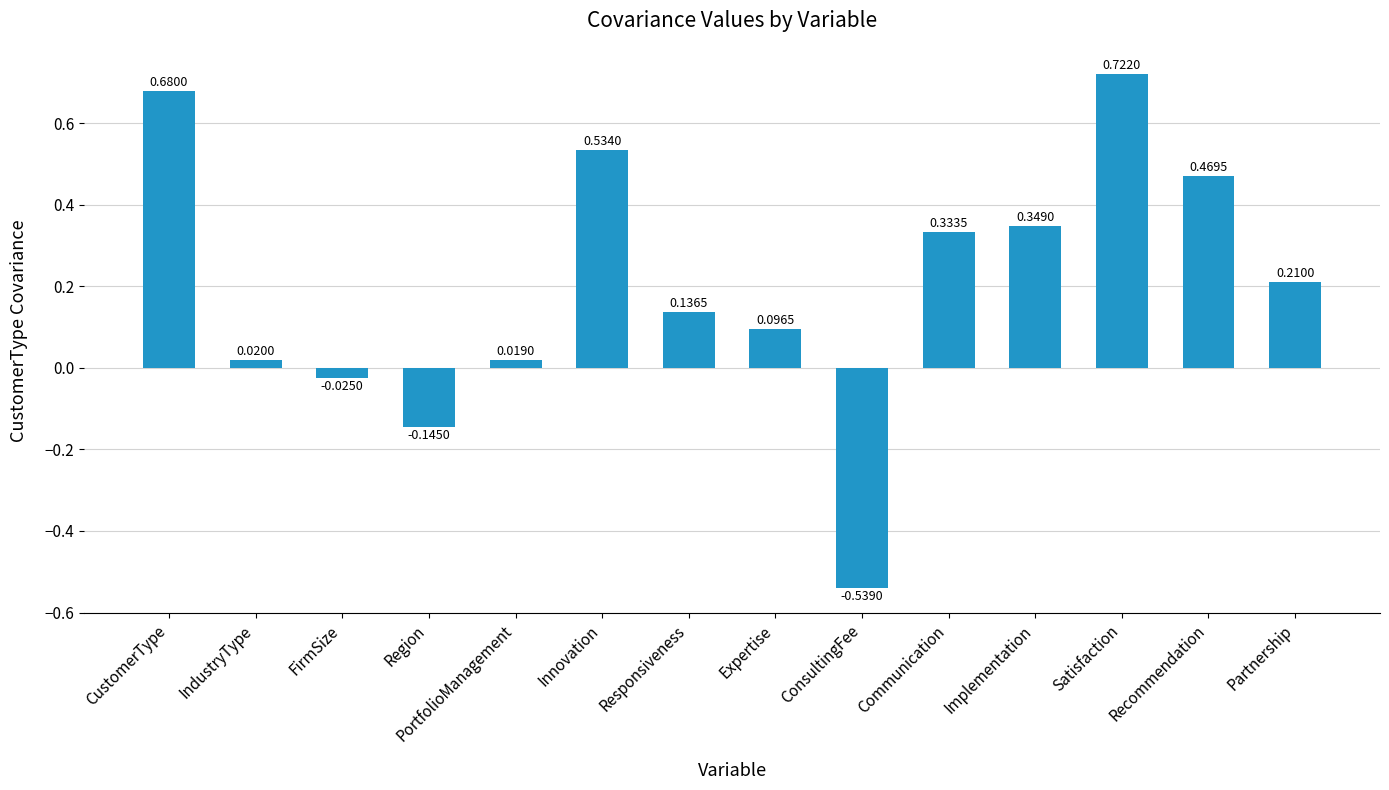

List the labels in order of value, largest first.

Satisfaction, CustomerType, Innovation, Recommendation, Implementation, Communication, Partnership, Responsiveness, Expertise, IndustryType, PortfolioManagement, FirmSize, Region, ConsultingFee